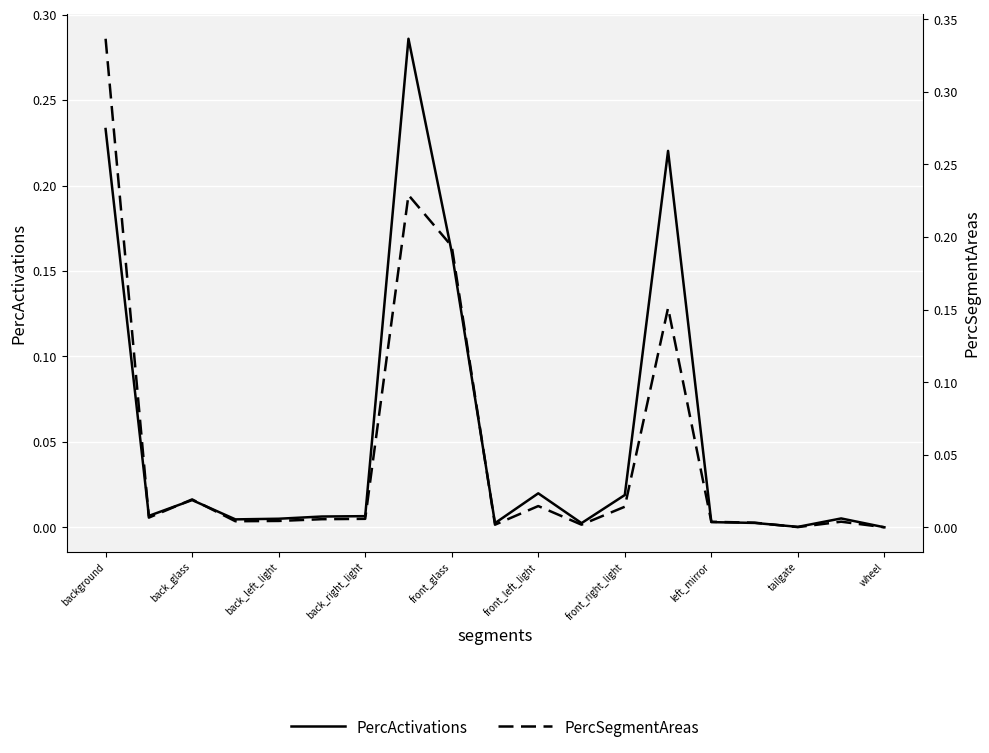

How many distinct data groups are displayed?

2